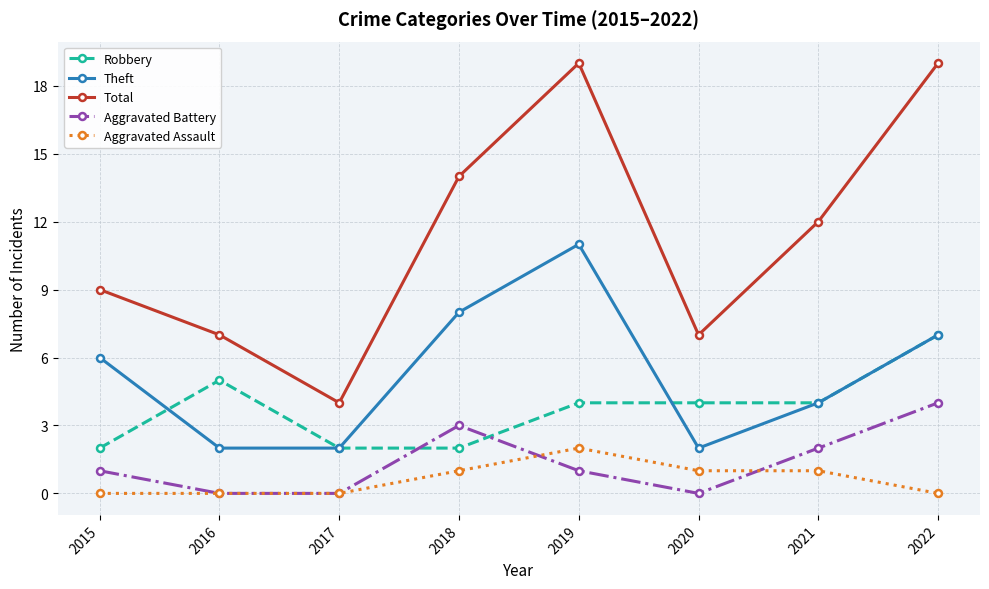

Reading right to left, transcribe all the data shown in this chart.

Robbery: 2022=7	2021=4	2020=4	2019=4	2018=2	2017=2	2016=5	2015=2
Theft: 2022=7	2021=4	2020=2	2019=11	2018=8	2017=2	2016=2	2015=6
Total: 2022=19	2021=12	2020=7	2019=19	2018=14	2017=4	2016=7	2015=9
Aggravated Battery: 2022=4	2021=2	2020=0	2019=1	2018=3	2017=0	2016=0	2015=1
Aggravated Assault: 2022=0	2021=1	2020=1	2019=2	2018=1	2017=0	2016=0	2015=0